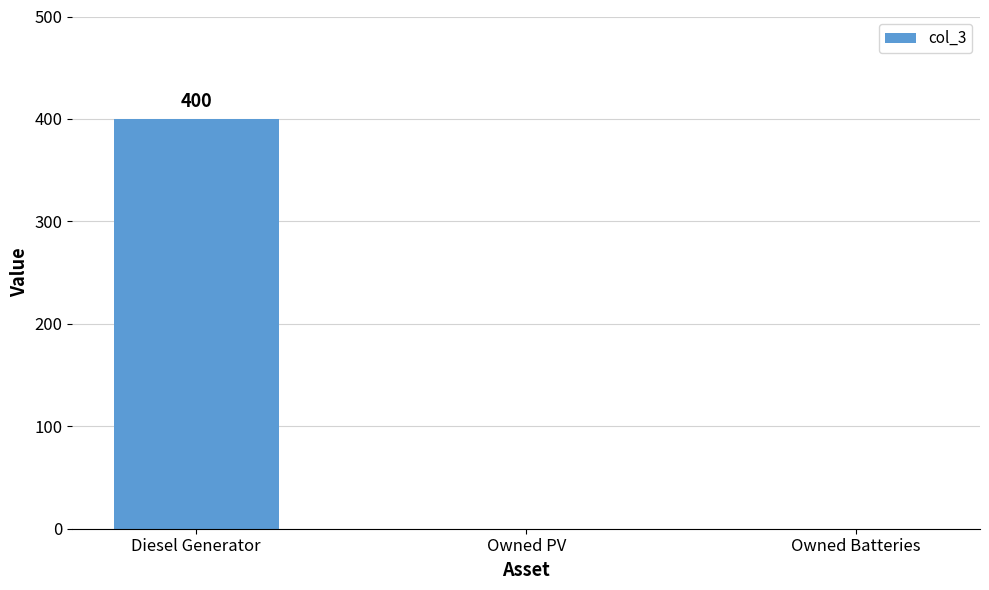

What is the sum of the values at Owned PV and Diesel Generator?

400